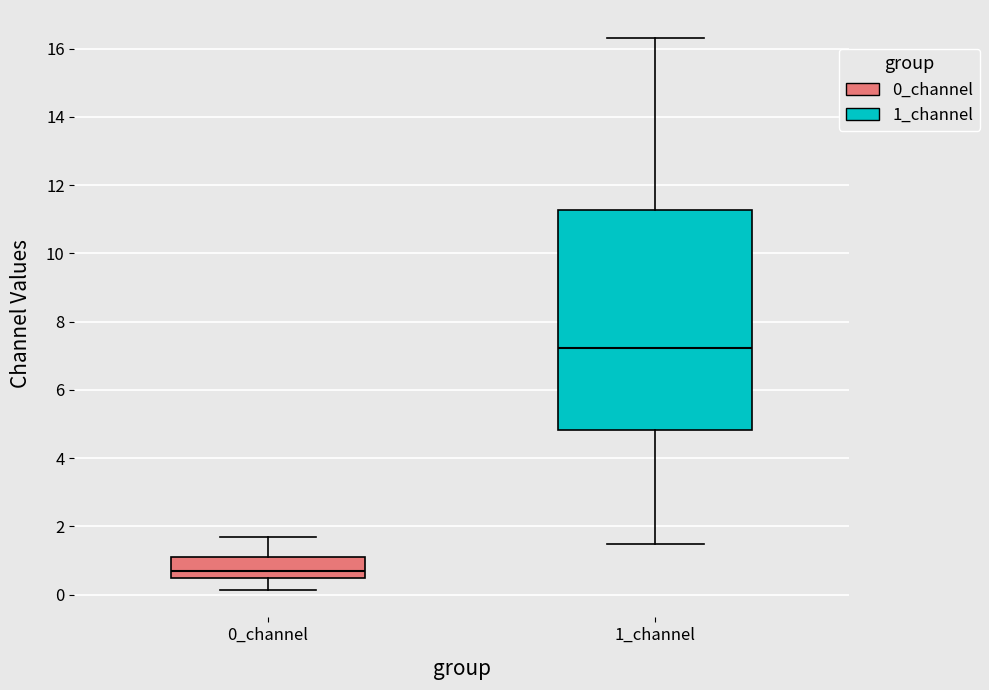

Reading left to right, transcribe this box plot: for each box, give where its median line is, the range the box spans, and where its two whiskers end, as read against the y-axis. The values are not printed on the chart, so give them approximately, as read against the axis.

0_channel: median 0.6, box 0.4 to 1.2, whiskers 0.2 to 1.8
1_channel: median 7.2, box 4.8 to 11.2, whiskers 1.4 to 16.4